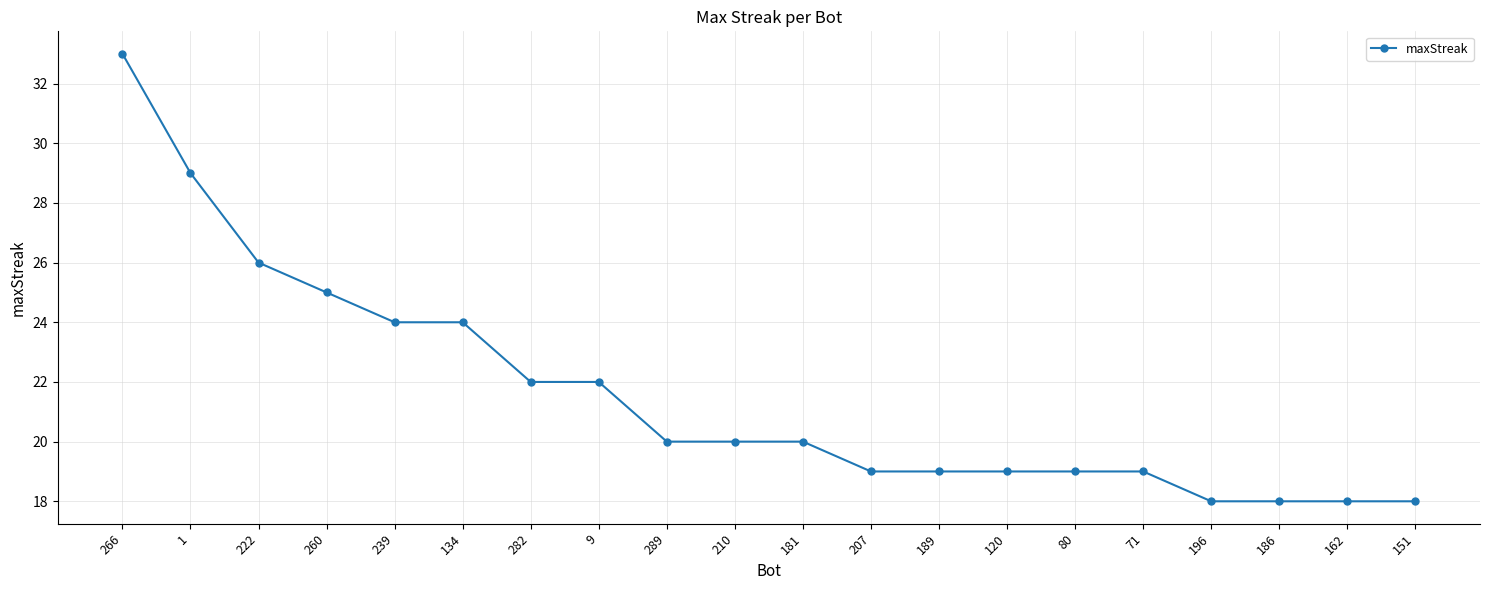

Is it true that the value at 207 is 12?

False